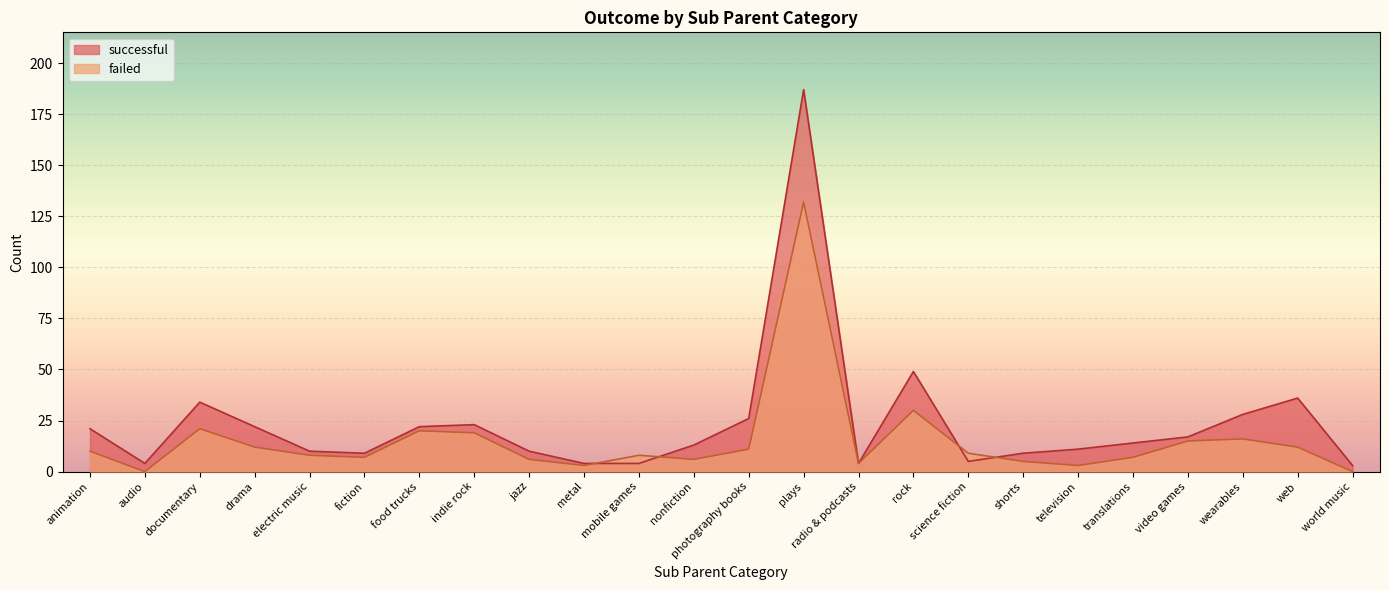

How many intersections are there between successful and failed?

4